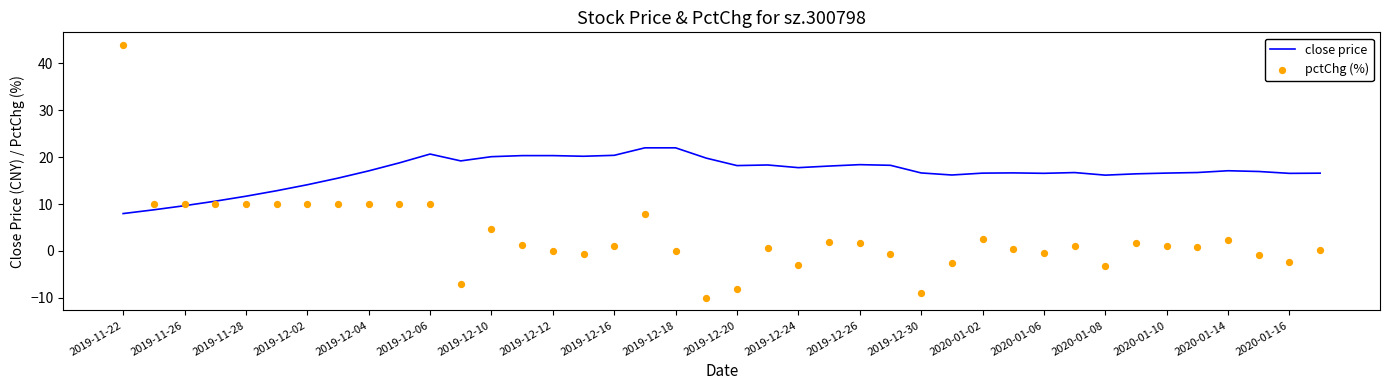

What are all the series names shown in the legend?

close price, pctChg (%)